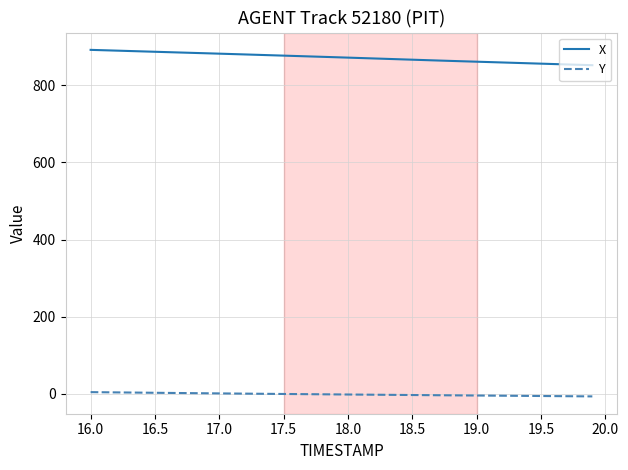

What is the difference between the maximum and minimum values in the X series?

39.8